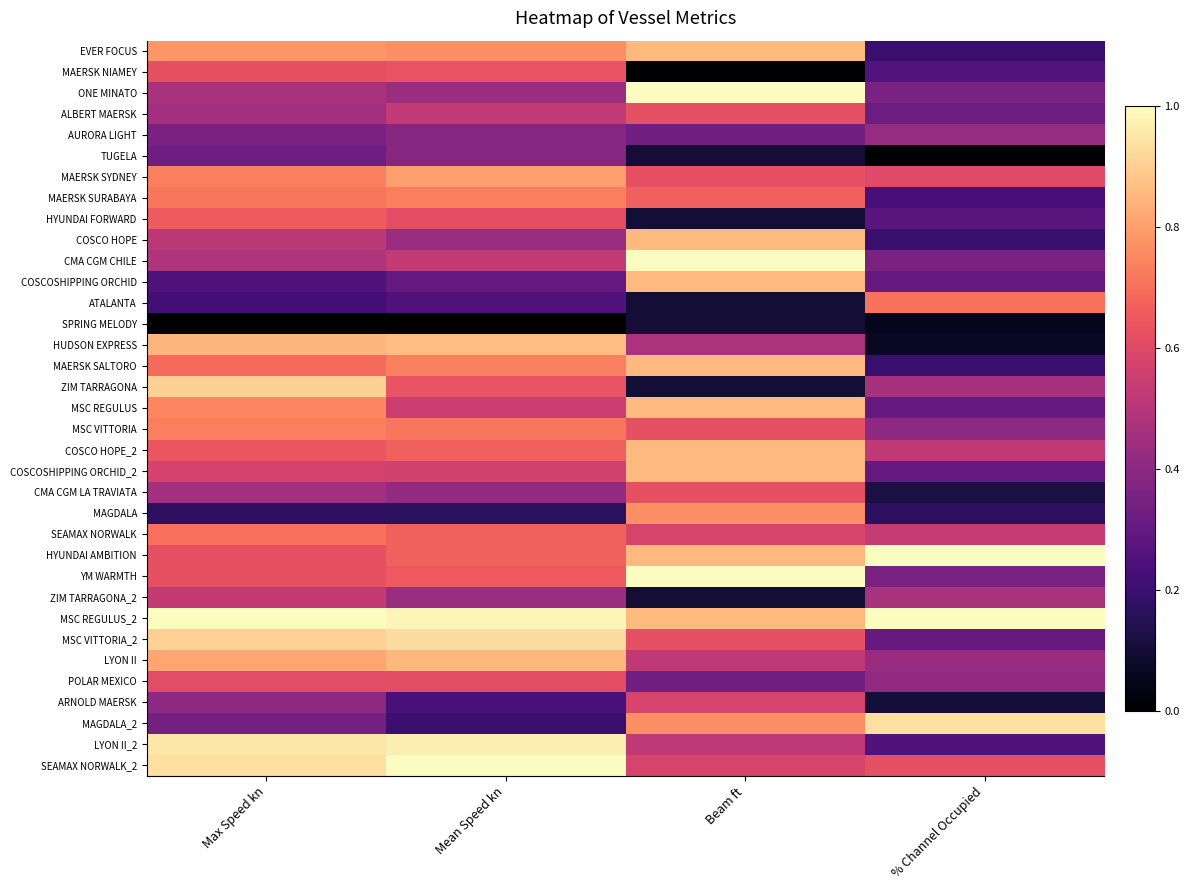

Reading right to left, extract all data points from this chart.

EVER FOCUS: % Channel Occupied=0.2	Beam ft=0.9	Mean Speed kn=0.8	Max Speed kn=0.8
MAERSK NIAMEY: % Channel Occupied=0.3	Beam ft=0.0	Mean Speed kn=0.6	Max Speed kn=0.6
ONE MINATO: % Channel Occupied=0.4	Beam ft=1.0	Mean Speed kn=0.4	Max Speed kn=0.5
ALBERT MAERSK: % Channel Occupied=0.3	Beam ft=0.6	Mean Speed kn=0.5	Max Speed kn=0.5
AURORA LIGHT: % Channel Occupied=0.4	Beam ft=0.3	Mean Speed kn=0.4	Max Speed kn=0.4
TUGELA: % Channel Occupied=0.0	Beam ft=0.1	Mean Speed kn=0.4	Max Speed kn=0.3
MAERSK SYDNEY: % Channel Occupied=0.6	Beam ft=0.6	Mean Speed kn=0.8	Max Speed kn=0.7
MAERSK SURABAYA: % Channel Occupied=0.2	Beam ft=0.7	Mean Speed kn=0.7	Max Speed kn=0.7
HYUNDAI FORWARD: % Channel Occupied=0.3	Beam ft=0.1	Mean Speed kn=0.6	Max Speed kn=0.7
COSCO HOPE: % Channel Occupied=0.2	Beam ft=0.9	Mean Speed kn=0.4	Max Speed kn=0.5
CMA CGM CHILE: % Channel Occupied=0.4	Beam ft=1.0	Mean Speed kn=0.5	Max Speed kn=0.5
COSCOSHIPPING ORCHID: % Channel Occupied=0.3	Beam ft=0.9	Mean Speed kn=0.3	Max Speed kn=0.2
ATALANTA: % Channel Occupied=0.7	Beam ft=0.1	Mean Speed kn=0.3	Max Speed kn=0.2
SPRING MELODY: % Channel Occupied=0.1	Beam ft=0.1	Mean Speed kn=0.0	Max Speed kn=0.0
HUDSON EXPRESS: % Channel Occupied=0.1	Beam ft=0.5	Mean Speed kn=0.9	Max Speed kn=0.8
MAERSK SALTORO: % Channel Occupied=0.2	Beam ft=0.9	Mean Speed kn=0.7	Max Speed kn=0.7
ZIM TARRAGONA: % Channel Occupied=0.5	Beam ft=0.1	Mean Speed kn=0.6	Max Speed kn=0.9
MSC REGULUS: % Channel Occupied=0.3	Beam ft=0.9	Mean Speed kn=0.5	Max Speed kn=0.7
MSC VITTORIA: % Channel Occupied=0.4	Beam ft=0.6	Mean Speed kn=0.7	Max Speed kn=0.7
COSCO HOPE_2: % Channel Occupied=0.5	Beam ft=0.9	Mean Speed kn=0.7	Max Speed kn=0.6
COSCOSHIPPING ORCHID_2: % Channel Occupied=0.3	Beam ft=0.9	Mean Speed kn=0.6	Max Speed kn=0.6
CMA CGM LA TRAVIATA: % Channel Occupied=0.1	Beam ft=0.6	Mean Speed kn=0.4	Max Speed kn=0.5
MAGDALA: % Channel Occupied=0.2	Beam ft=0.8	Mean Speed kn=0.2	Max Speed kn=0.2
SEAMAX NORWALK: % Channel Occupied=0.5	Beam ft=0.6	Mean Speed kn=0.7	Max Speed kn=0.7
HYUNDAI AMBITION: % Channel Occupied=1.0	Beam ft=0.9	Mean Speed kn=0.7	Max Speed kn=0.6
YM WARMTH: % Channel Occupied=0.4	Beam ft=1.0	Mean Speed kn=0.7	Max Speed kn=0.6
ZIM TARRAGONA_2: % Channel Occupied=0.5	Beam ft=0.1	Mean Speed kn=0.4	Max Speed kn=0.5
MSC REGULUS_2: % Channel Occupied=1.0	Beam ft=0.9	Mean Speed kn=1.0	Max Speed kn=1.0
MSC VITTORIA_2: % Channel Occupied=0.3	Beam ft=0.6	Mean Speed kn=0.9	Max Speed kn=0.9
LYON II: % Channel Occupied=0.4	Beam ft=0.5	Mean Speed kn=0.9	Max Speed kn=0.8
POLAR MEXICO: % Channel Occupied=0.4	Beam ft=0.3	Mean Speed kn=0.6	Max Speed kn=0.6
ARNOLD MAERSK: % Channel Occupied=0.1	Beam ft=0.6	Mean Speed kn=0.2	Max Speed kn=0.4
MAGDALA_2: % Channel Occupied=0.9	Beam ft=0.8	Mean Speed kn=0.2	Max Speed kn=0.3
LYON II_2: % Channel Occupied=0.3	Beam ft=0.5	Mean Speed kn=1.0	Max Speed kn=1.0
SEAMAX NORWALK_2: % Channel Occupied=0.6	Beam ft=0.6	Mean Speed kn=1.0	Max Speed kn=0.9